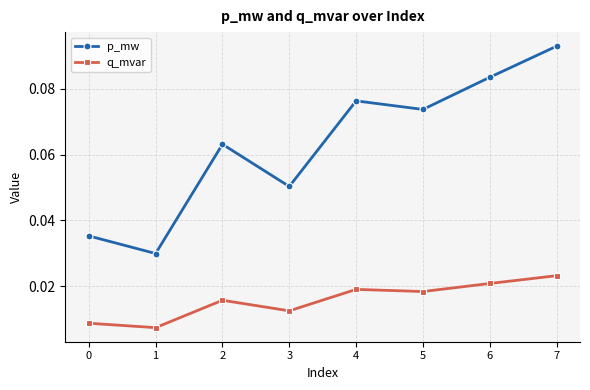

At 5, list the series in order from largest to smallest.

p_mw, q_mvar